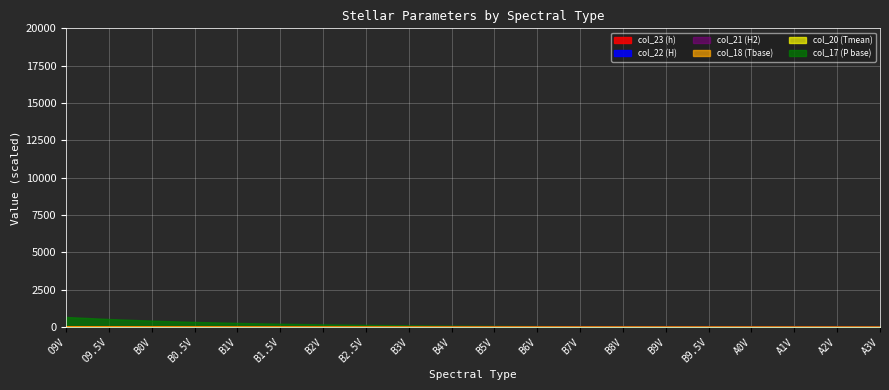

True or false: col_23 (h) and col_22 (H) cross at least once.

True